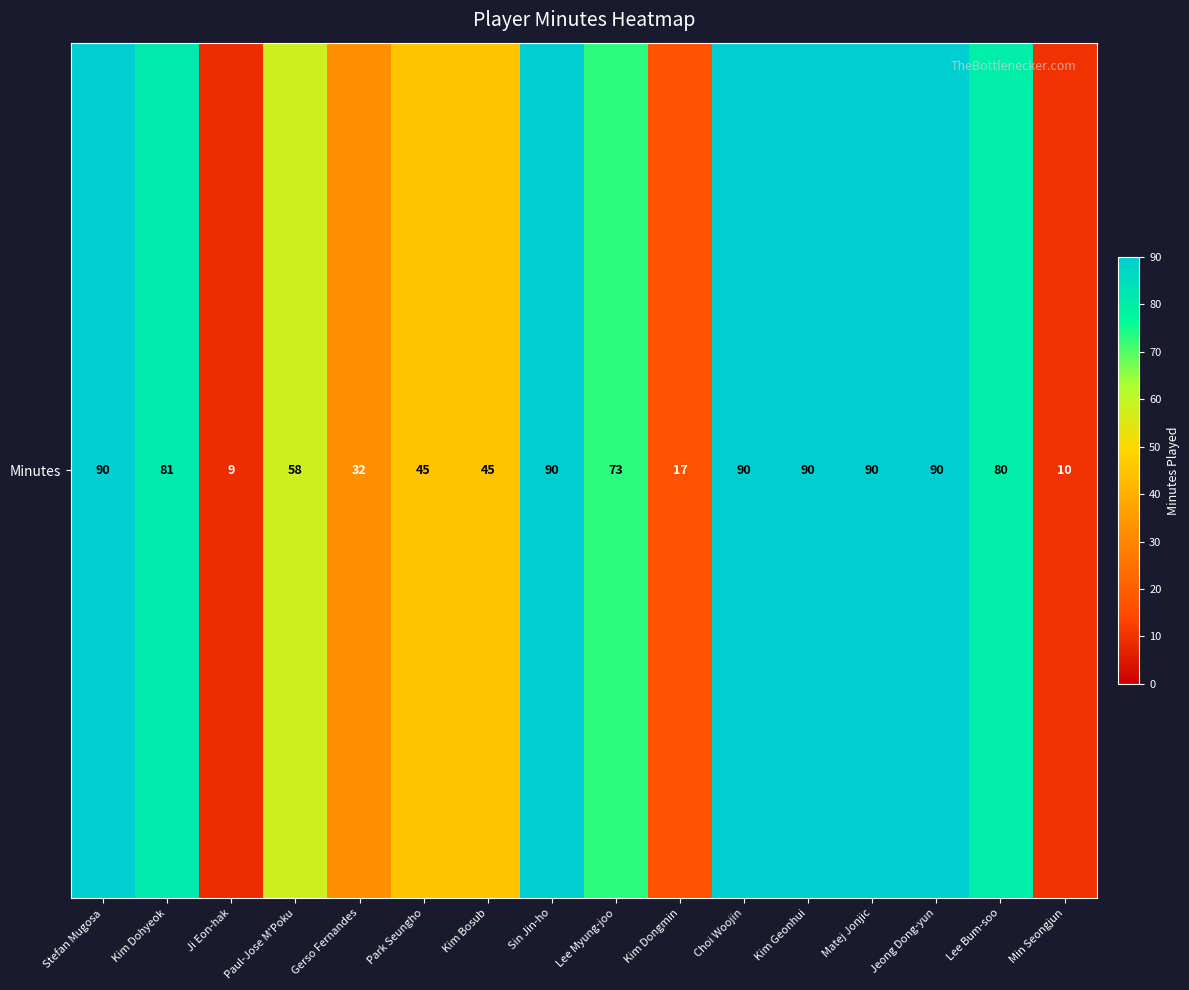

Reading left to right, extract all data points from this chart.

90	81	9	58	32	45	45	90	73	17	90	90	90	90	80	10